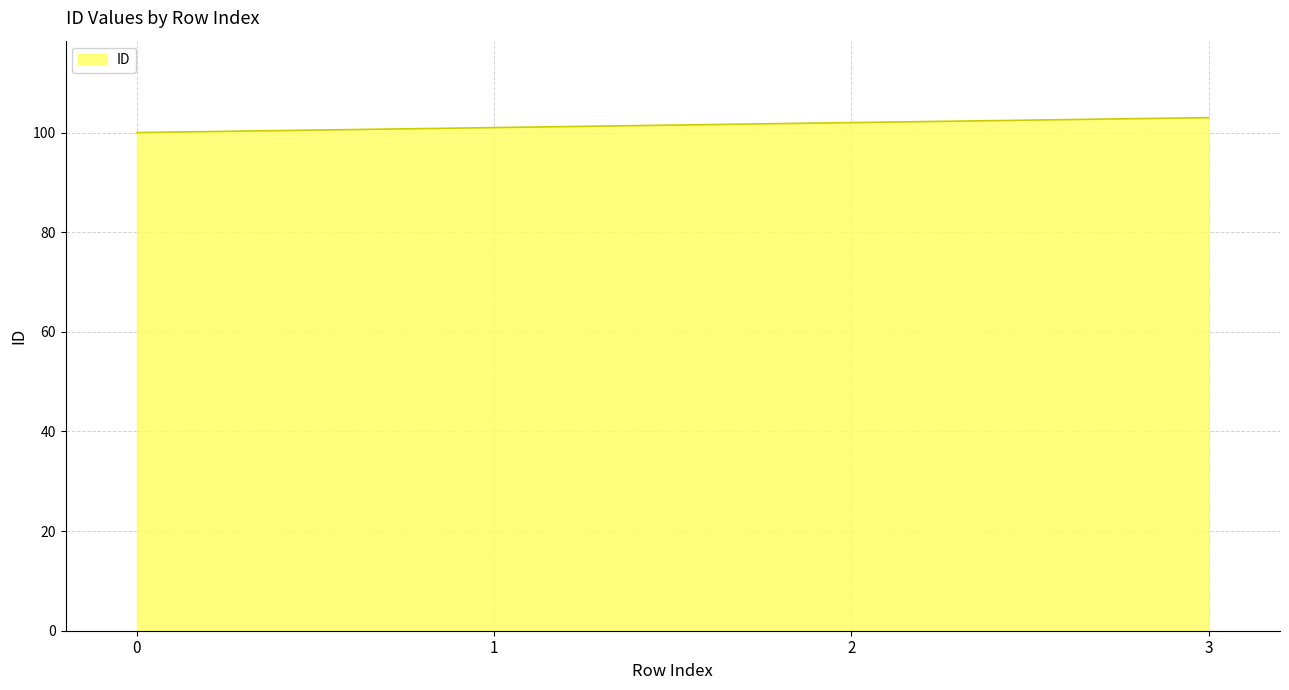

Is it true that the value at 0 is 152?

False